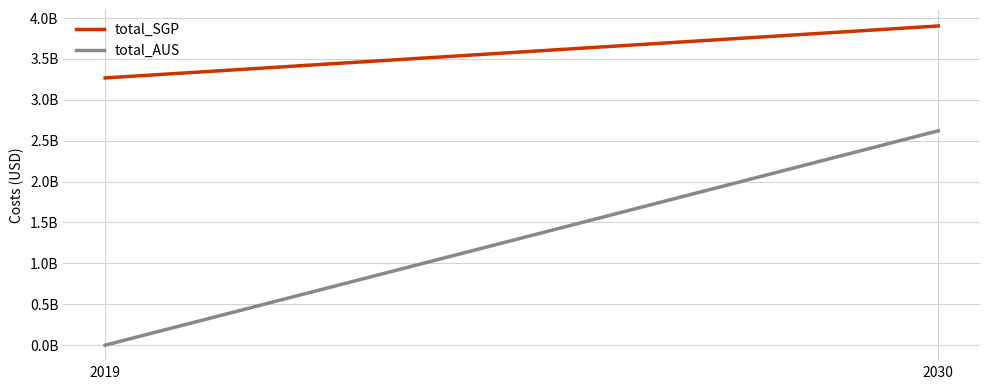

At which label does total_AUS reach its minimum?

2019